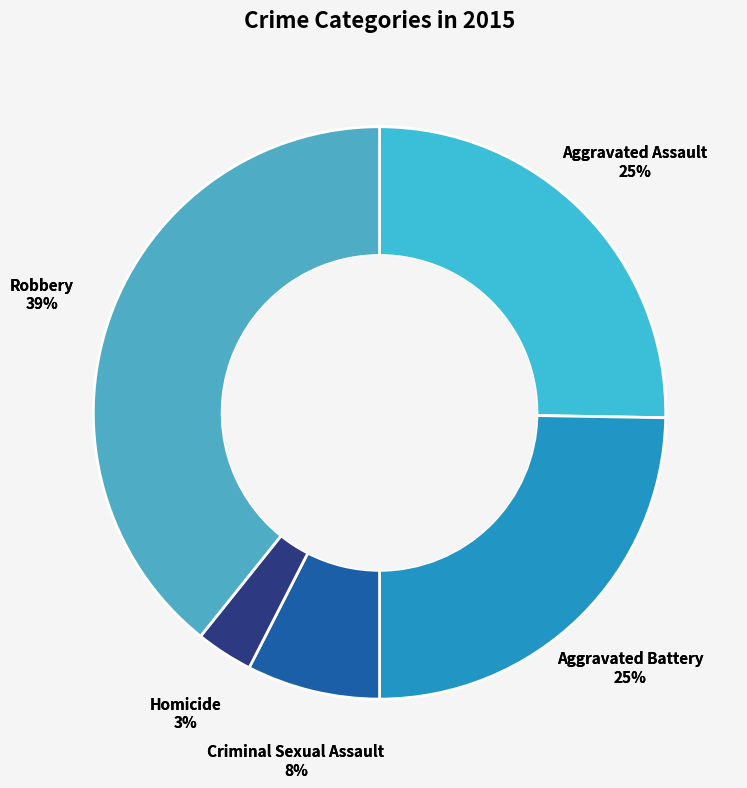

To the nearest percent, what is the average slice percentage?

20%